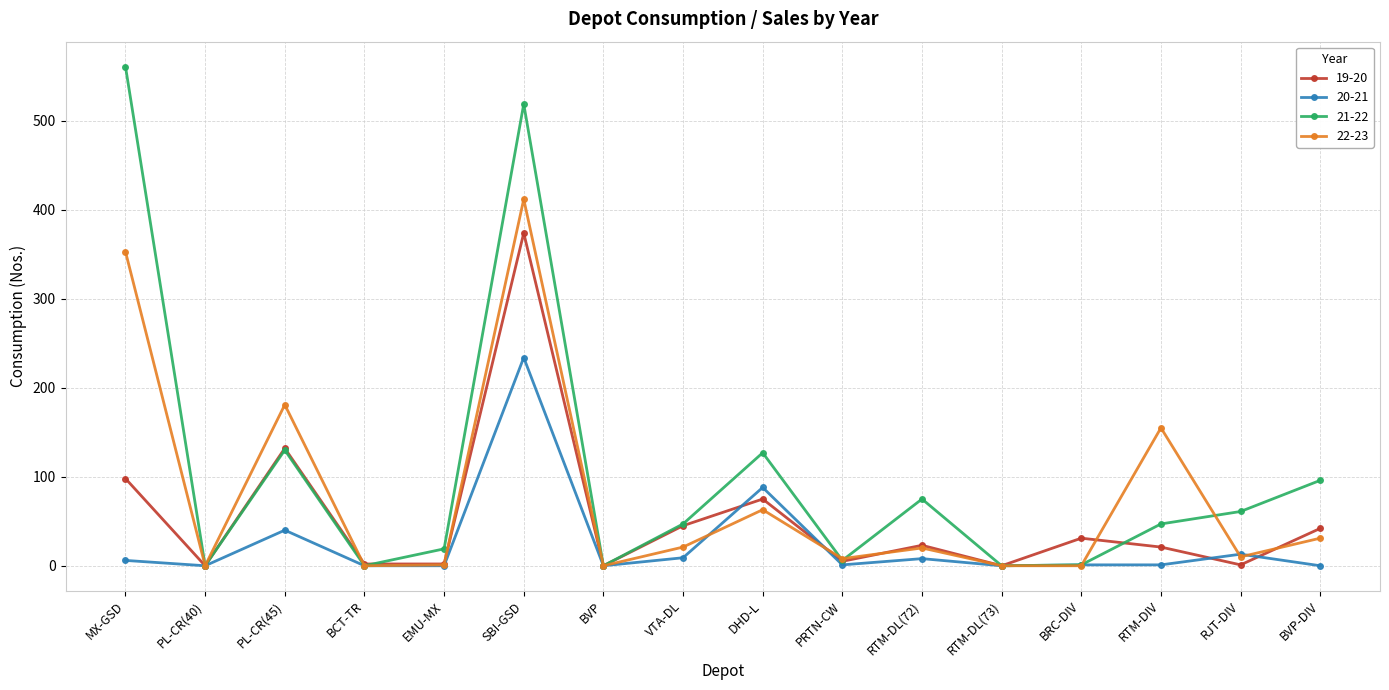

What position from the left is MX-GSD?

1